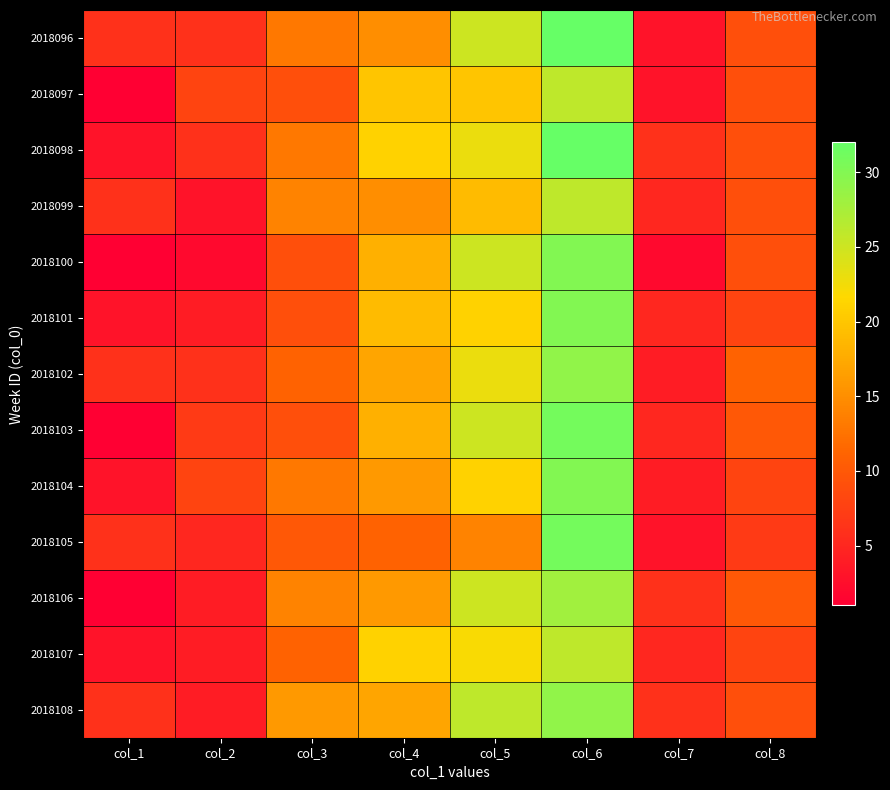

List the series in order of their peak value, highest first.

2018096, 2018098, 2018103, 2018105, 2018100, 2018101, 2018104, 2018102, 2018108, 2018106, 2018097, 2018099, 2018107